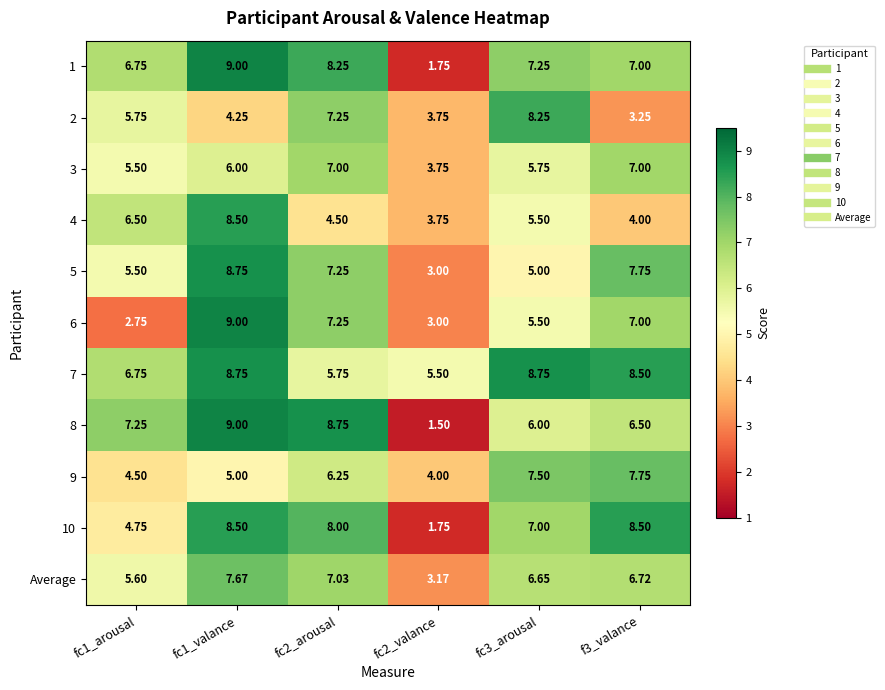

Is the value of 9 at fc3_arousal greater than the value of 3 at fc1_arousal?

Yes